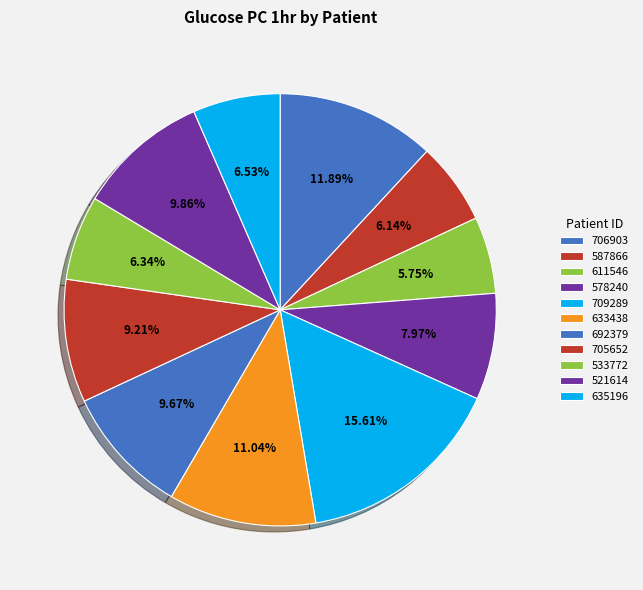

To the nearest percent, what is the difference between the largest and smallest slice percentages?

10%